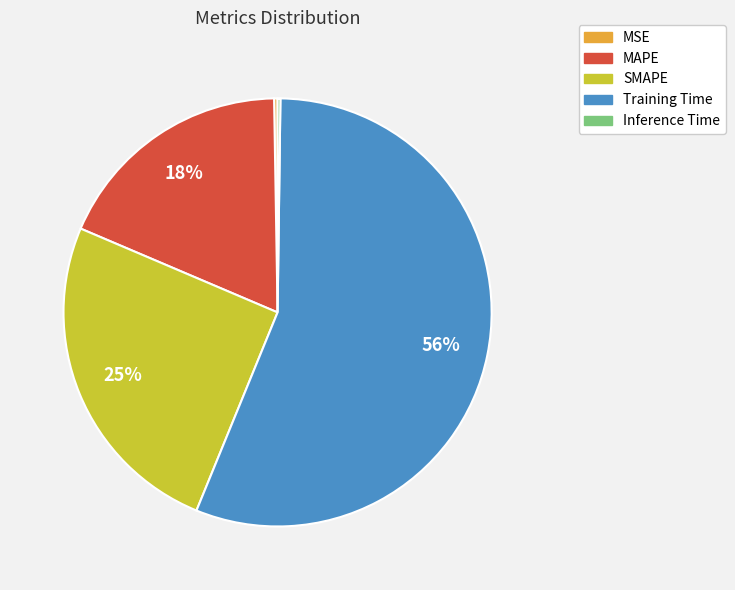

Is it true that SMAPE is 25% of the pie?

True